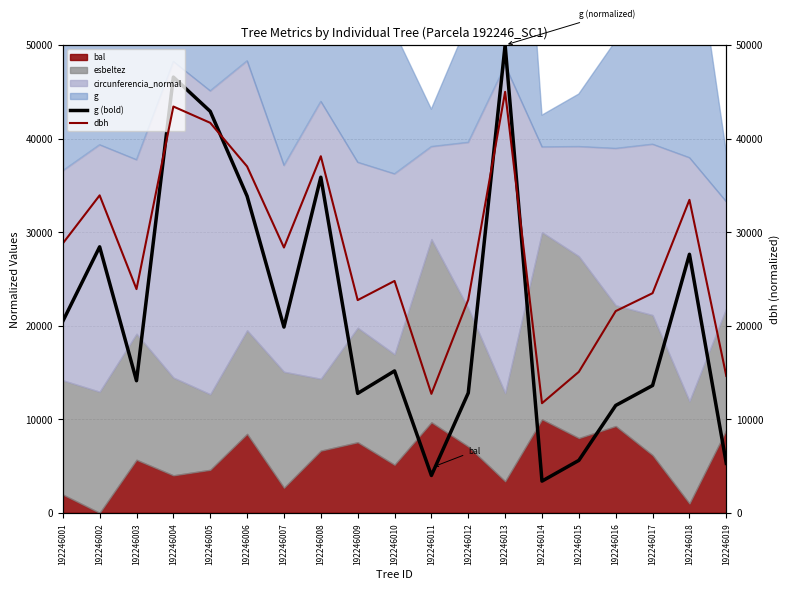

Where does the g (bold) series first go above 15170?

192246001